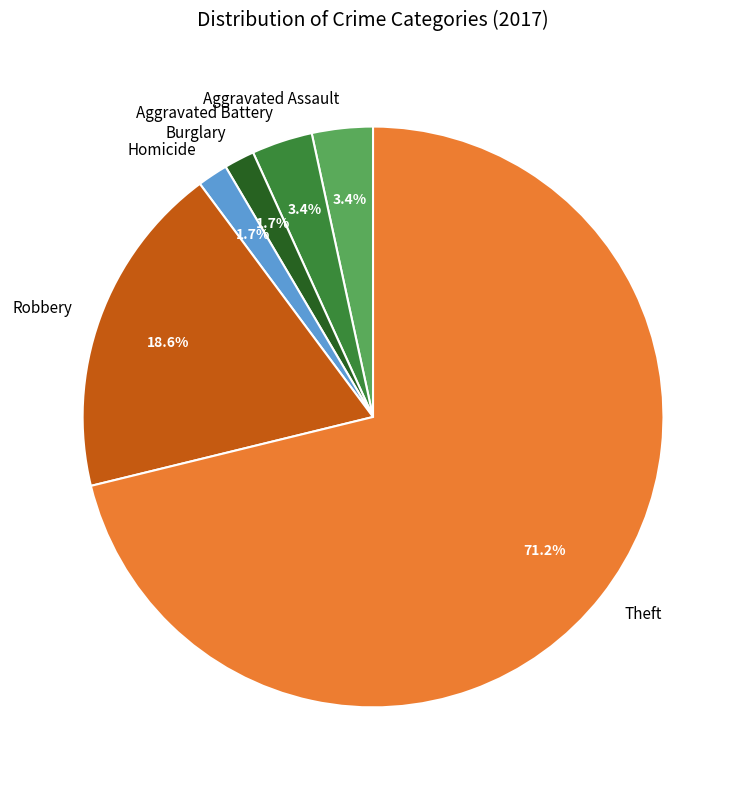

Is Aggravated Battery the majority of the pie?

No